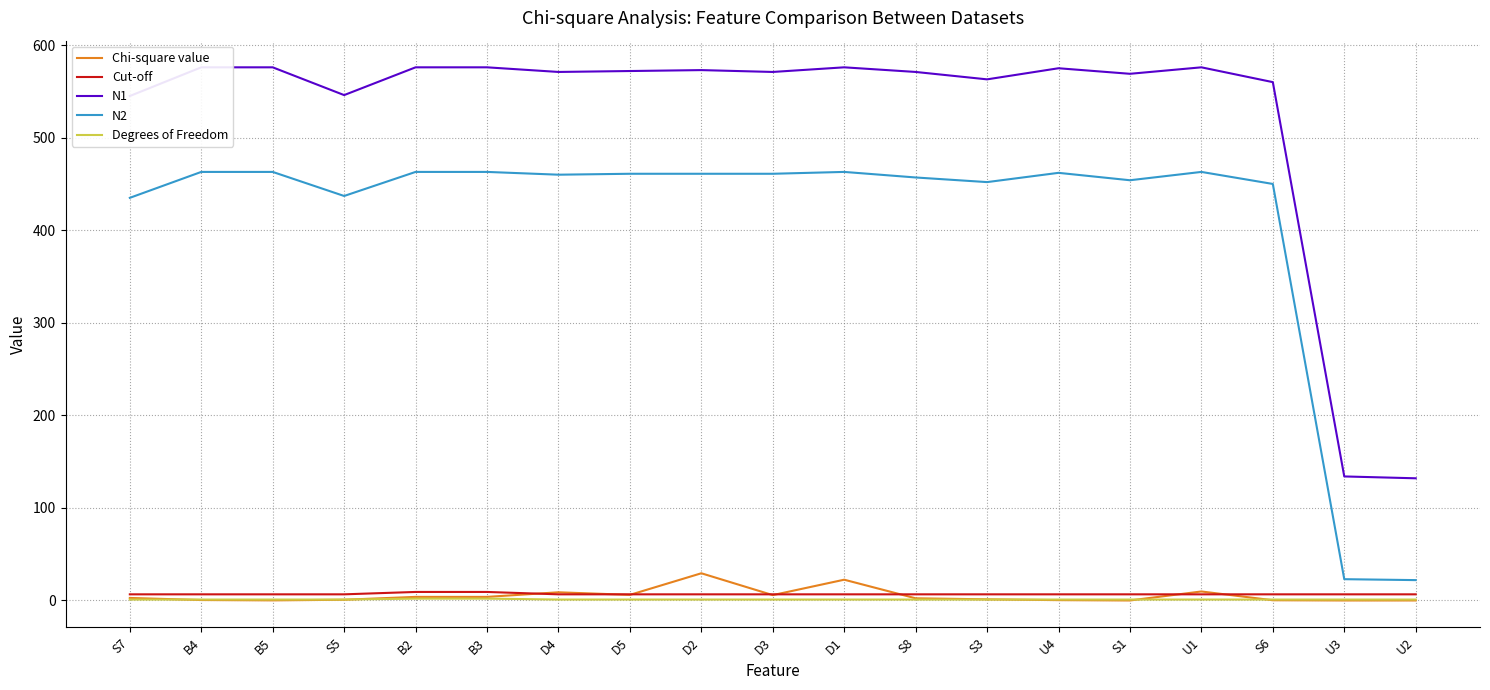

What is the approximate value of Degrees of Freedom at U3?

1.0